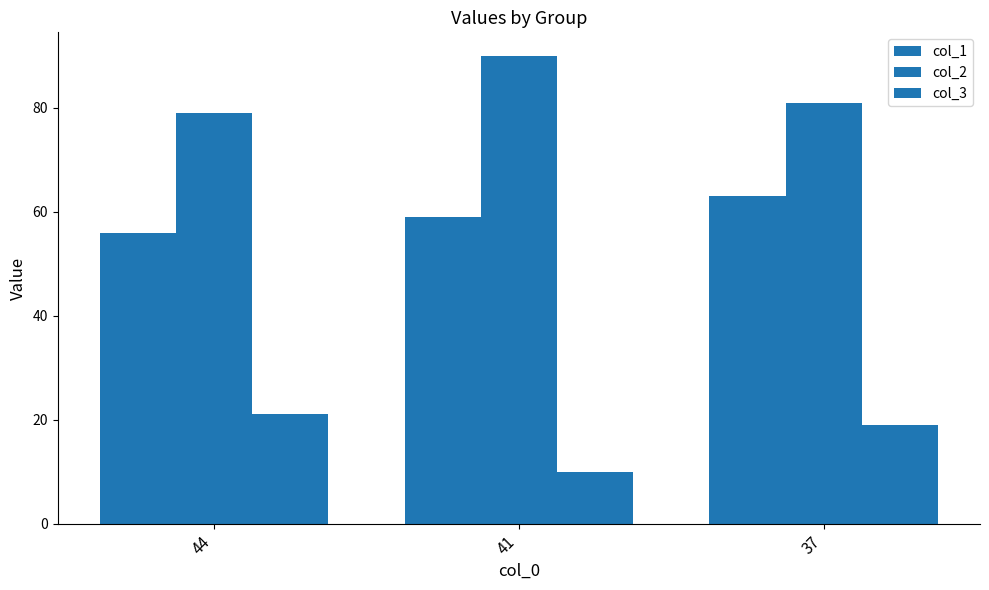

Reading left to right, list all the values displayed in this chart.

col_1: 44=56	41=59	37=63
col_2: 44=79	41=90	37=81
col_3: 44=21	41=10	37=19